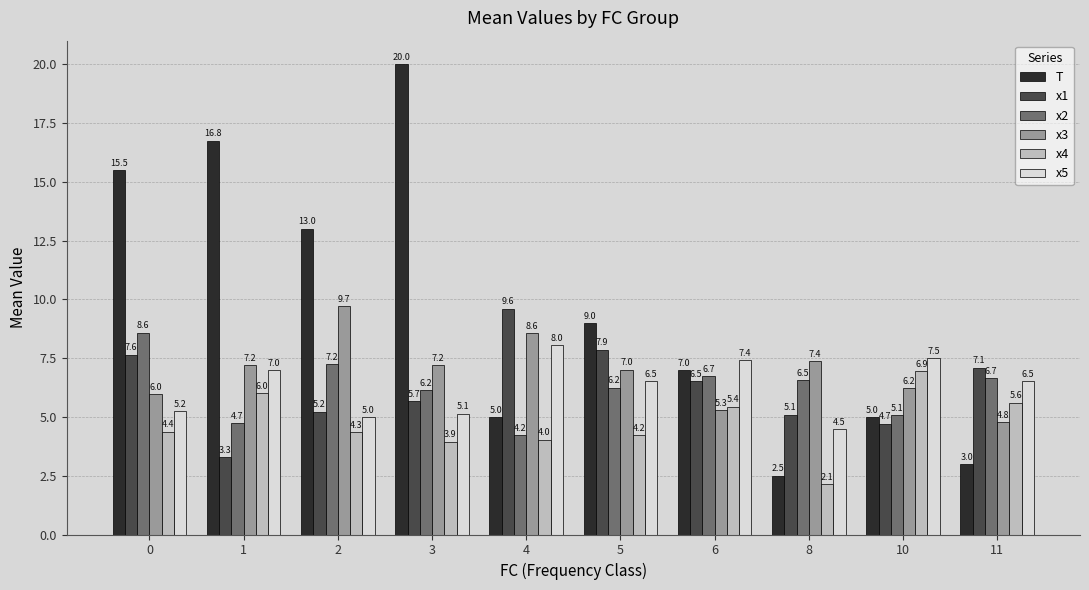

The value of x3 at 2 is 9.7. True or false?

True